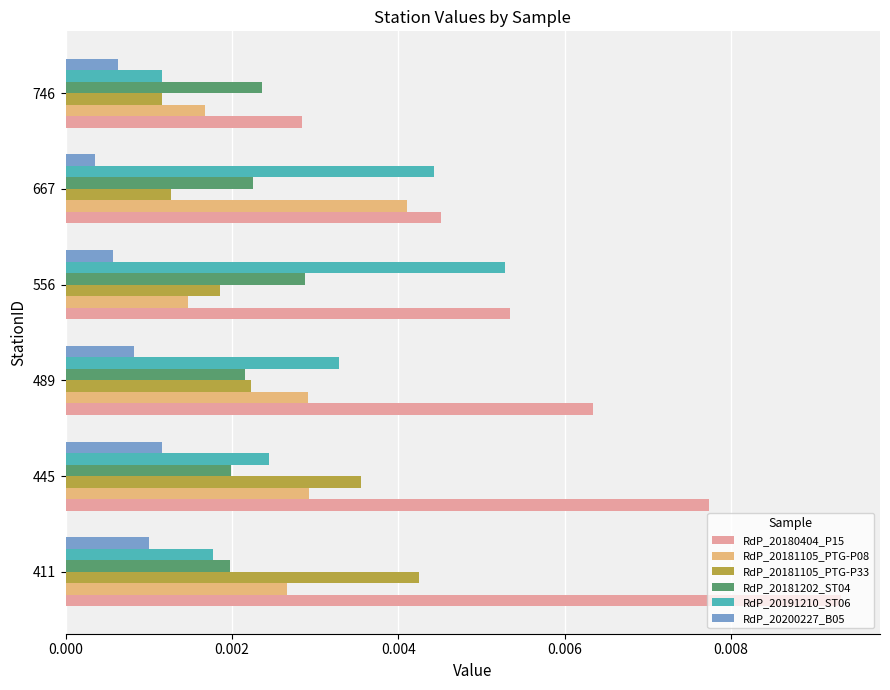

Which category has the lowest value in the RdP_20180404_P15 series?

746